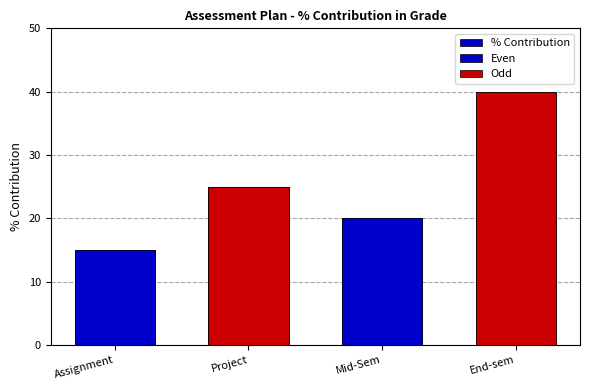

What is the label of the 1st bar from the right?

End-sem